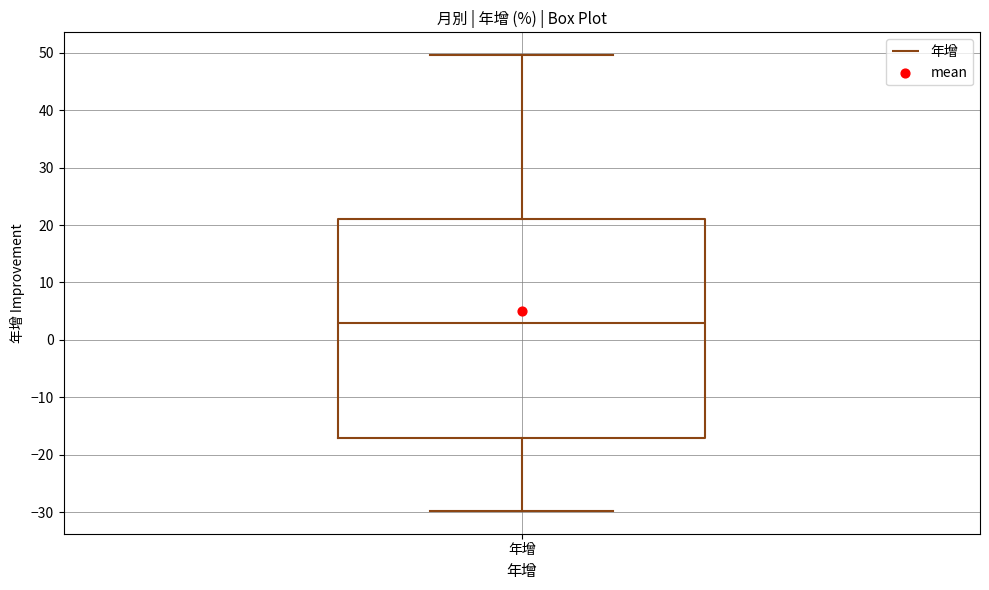

Read this box plot against the y-axis: the position of the median line, the range covered by the box, and the ends of both whiskers. The values are not printed on the chart, so give them approximately, as read against the axis.

median 3, box -17 to 21, whiskers -30 to 50